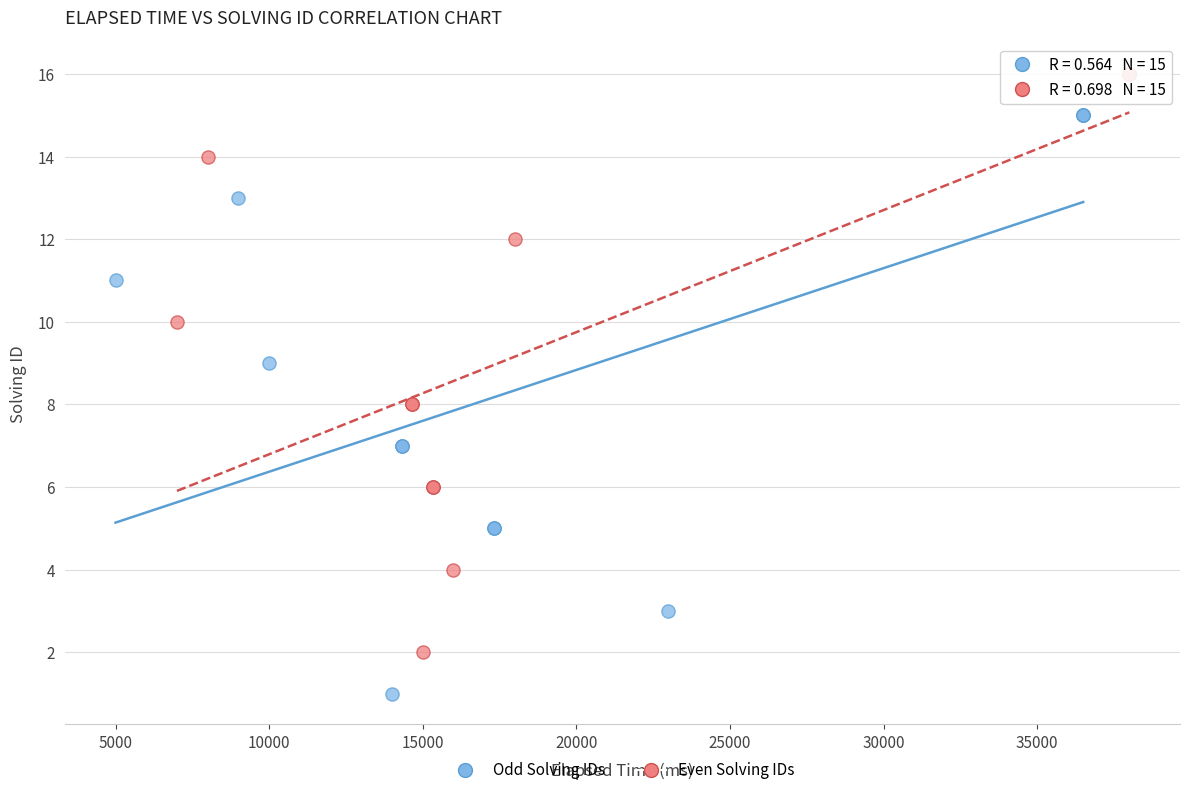

Which series contains the lowest Y value?

Odd Solving IDs